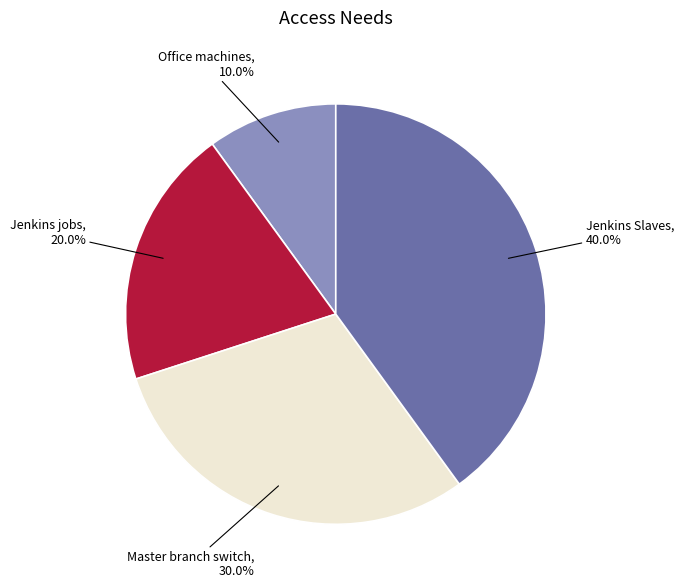

What percentage is the Master branch switch slice, to the nearest percent?

30%